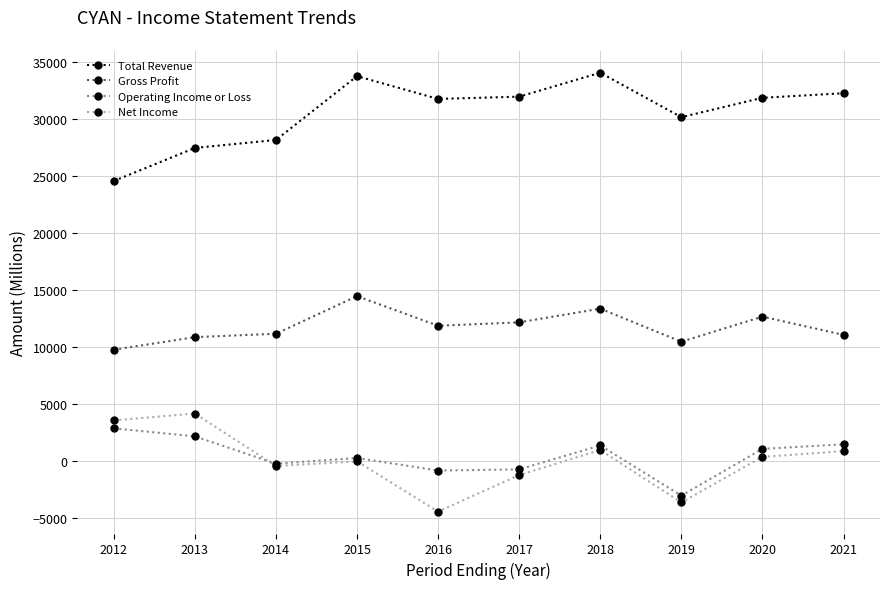

True or false: Operating Income or Loss and Gross Profit intersect in this chart.

False